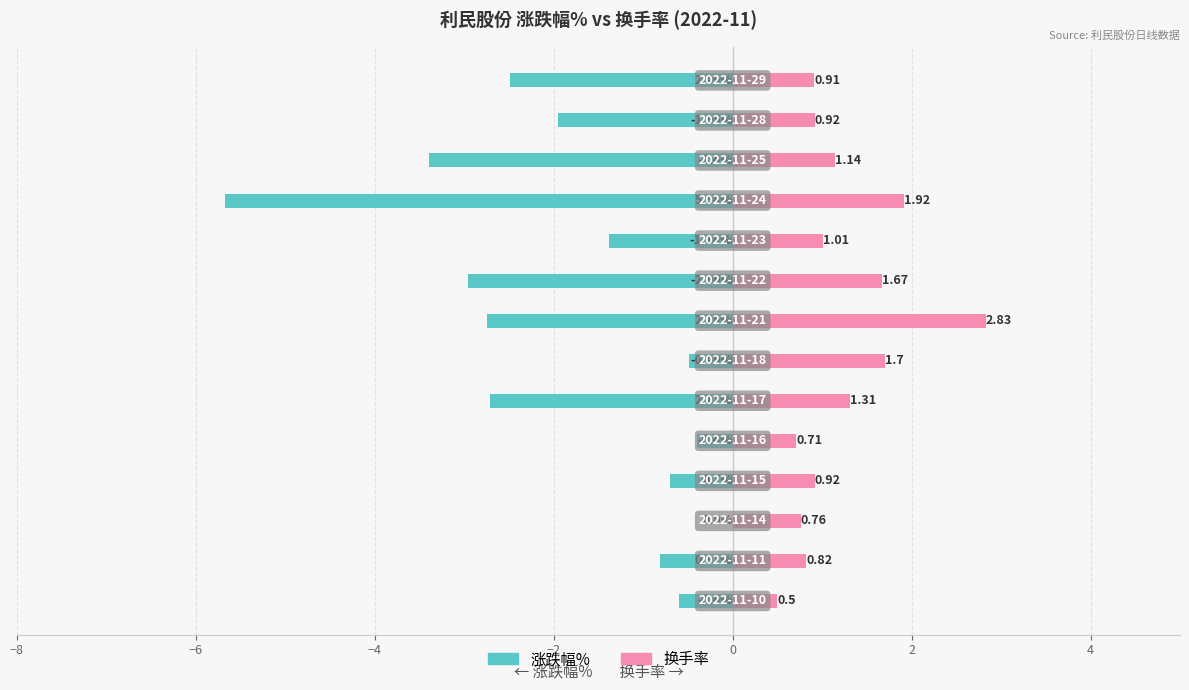

How many data points in 换手率 are above 1?

7